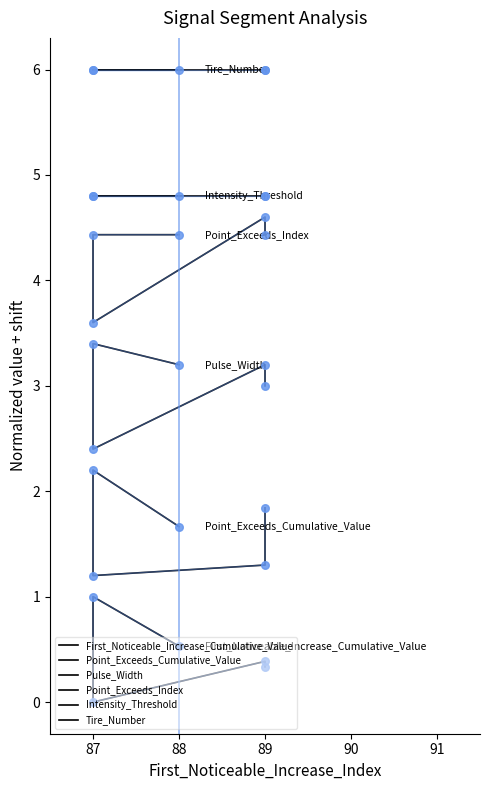

At which category is the sum across all series the highest?

87